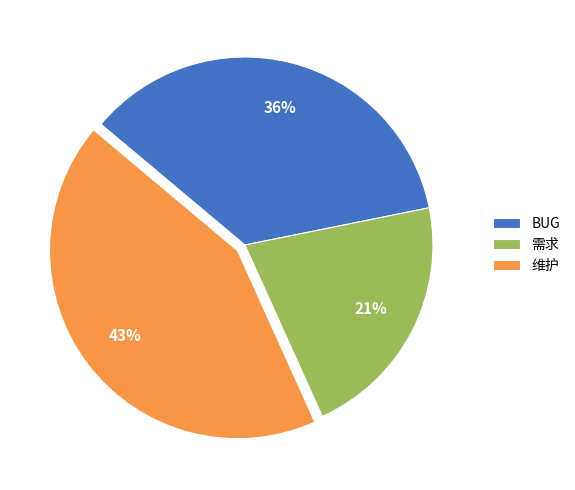

To the nearest percent, what is the difference between the BUG and 维护 slice percentages?

7%